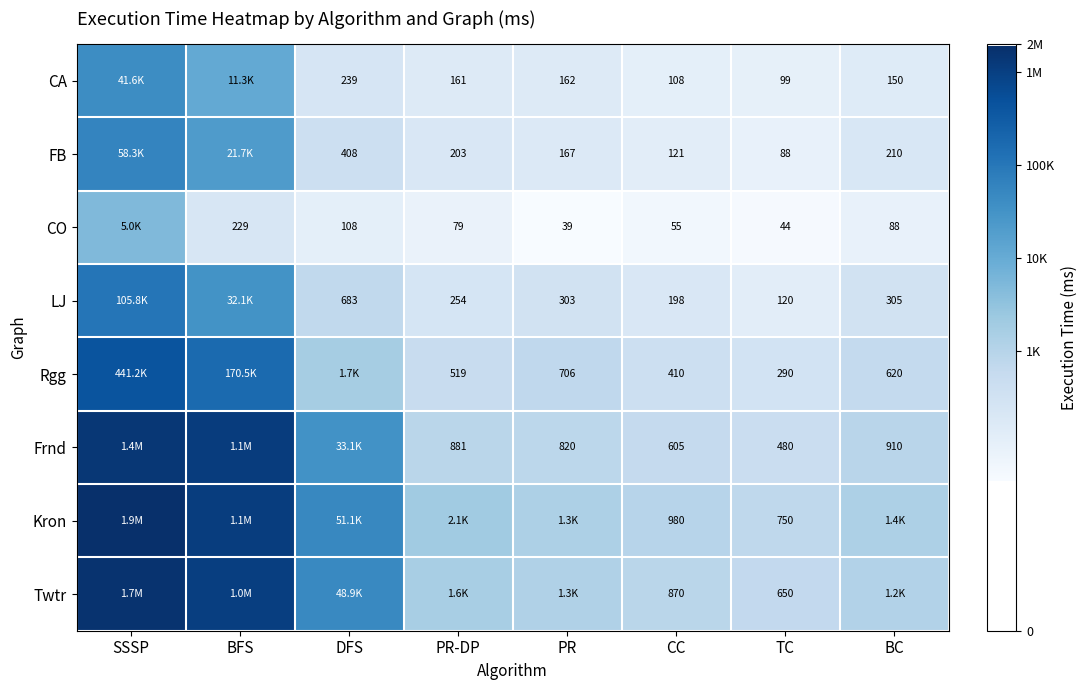

Which category has the lowest value across all series?

PR